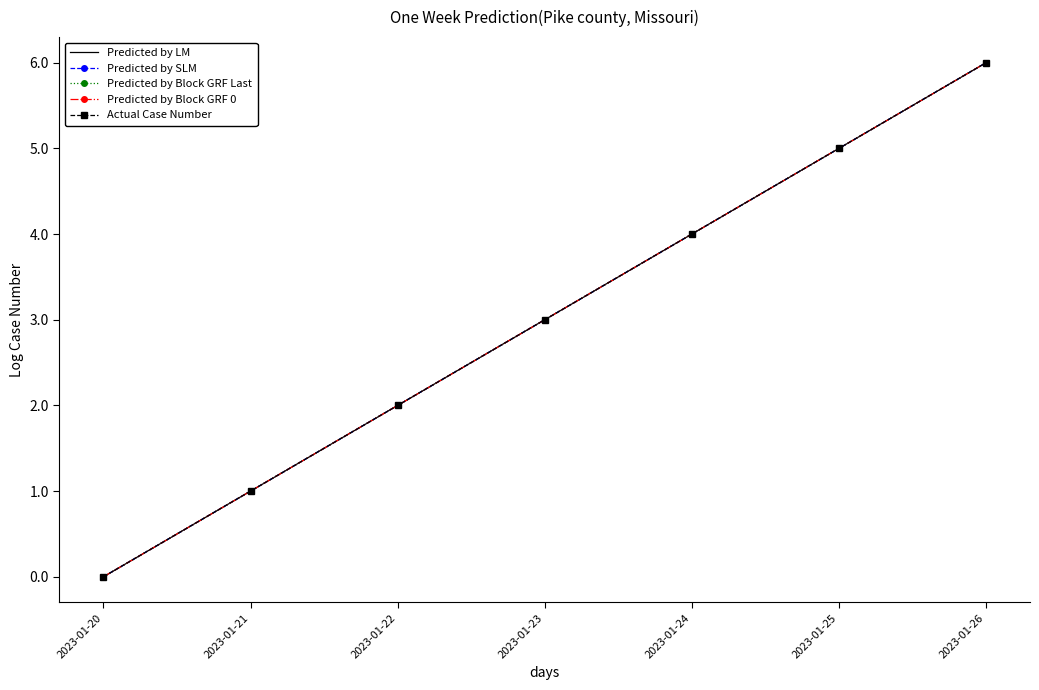

Count the number of categories in the chart.

7